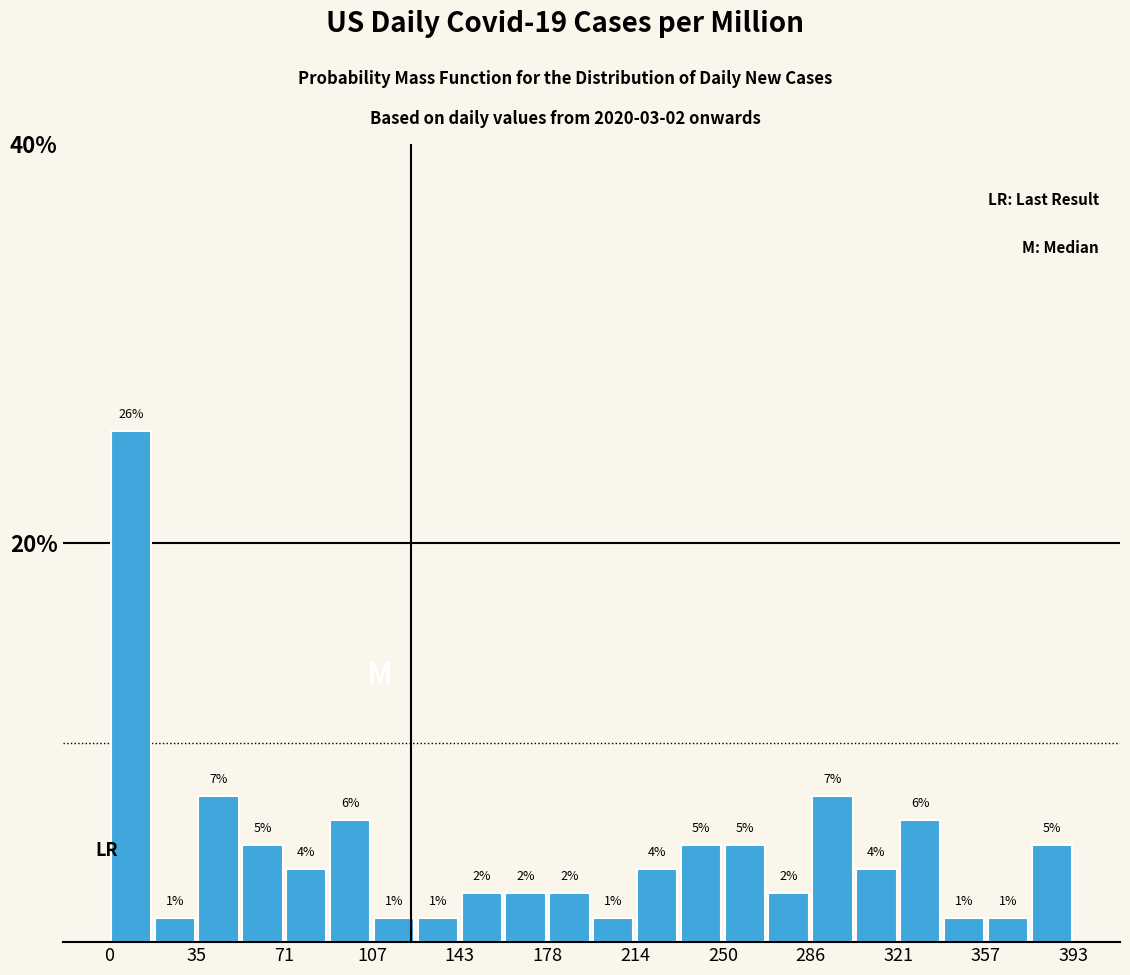

Read against the x-axis, roughly where is the centre of the tallest bar?

10